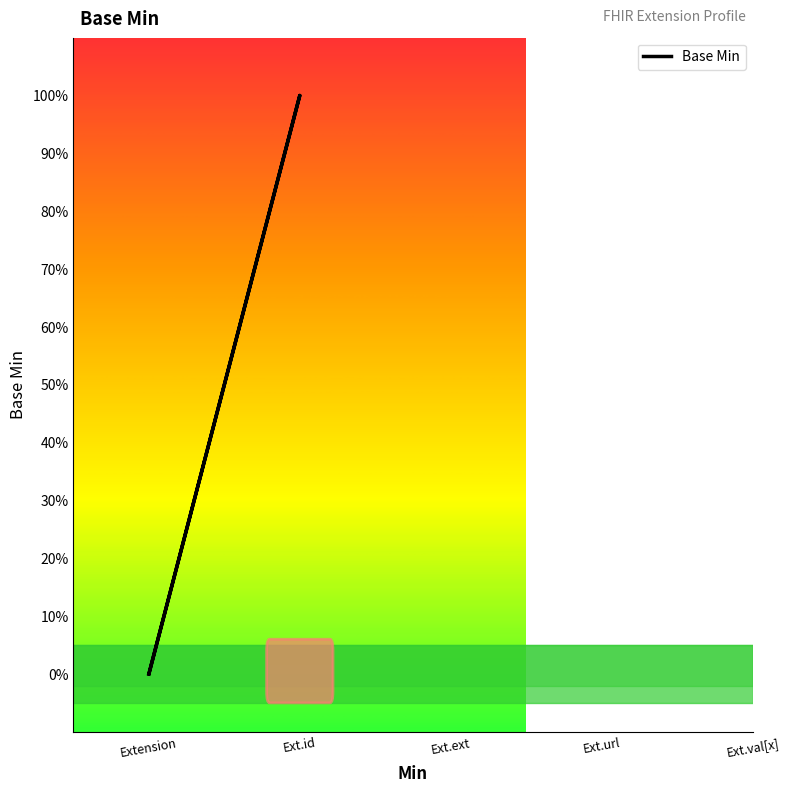

How many lines are shown in the chart?

1